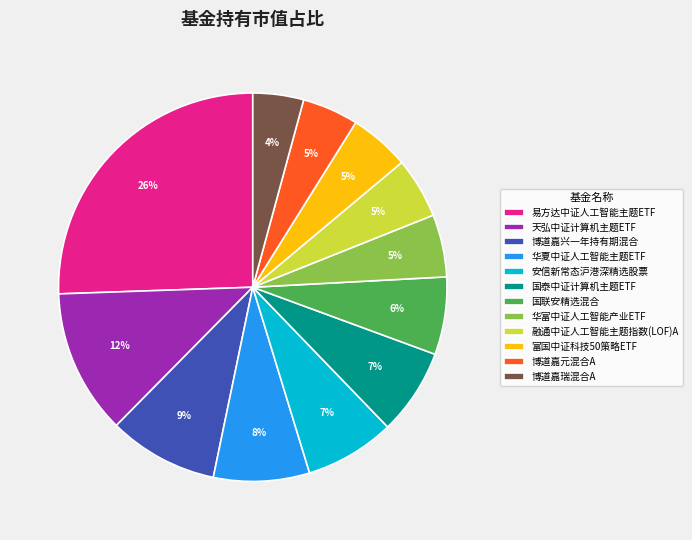

To the nearest percent, what portion does 天弘中证计算机主题ETF represent?

12%